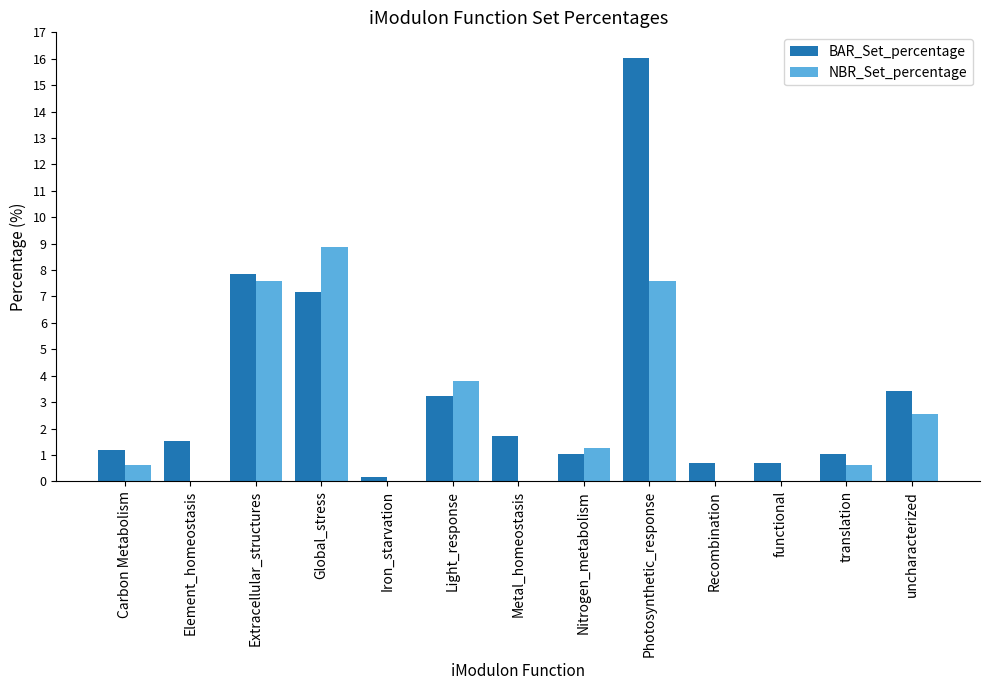

What are all the series names shown in the legend?

BAR_Set_percentage, NBR_Set_percentage